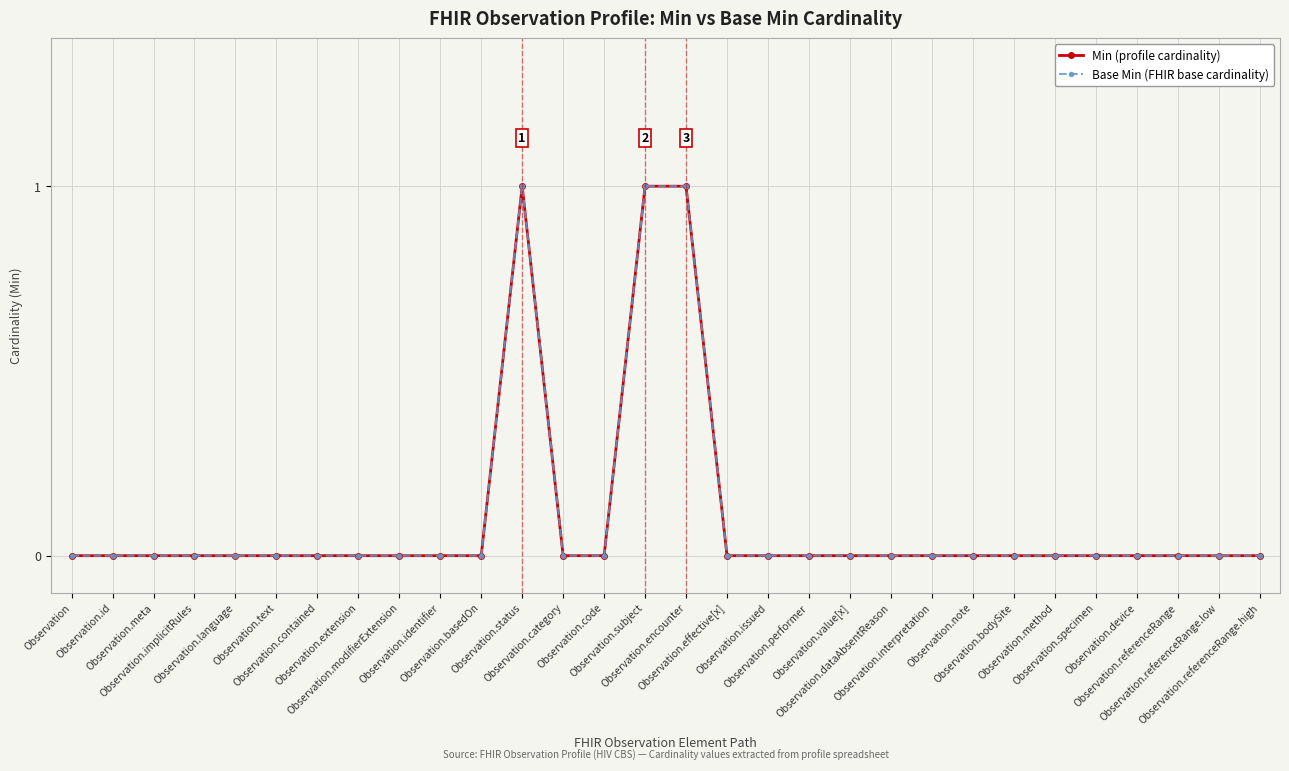

The Min series shows -1 at Observation.method. True or false?

False